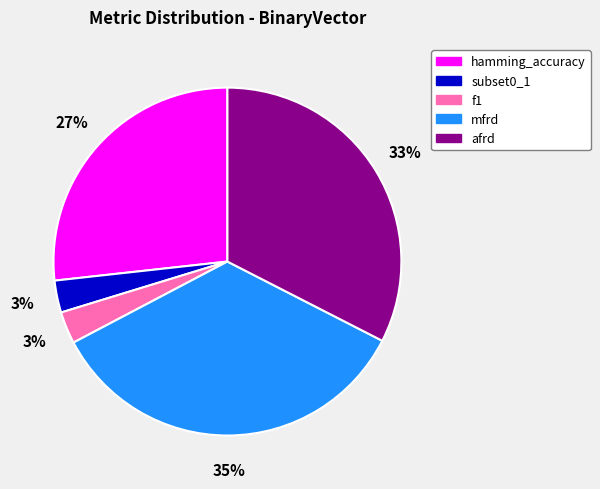

Do afrd and hamming_accuracy together represent more than half of the pie?

Yes